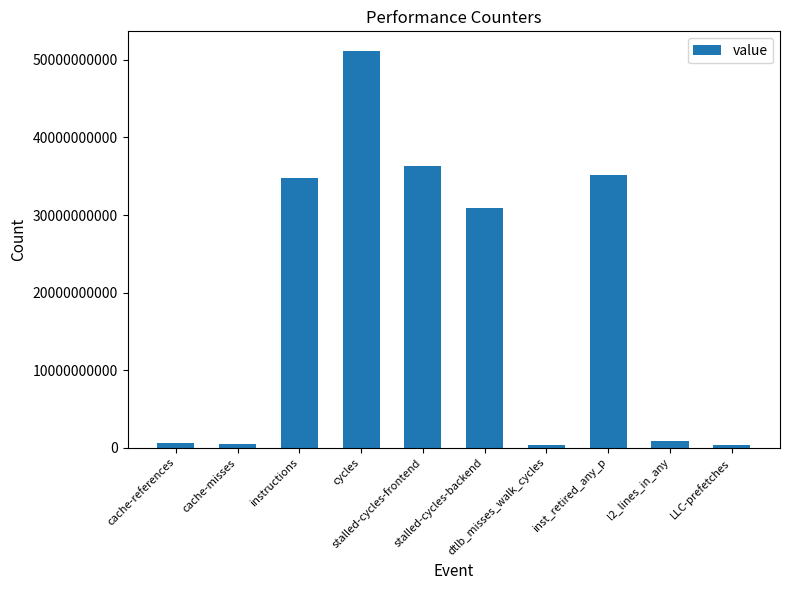

Does the chart contain any negative values?

No